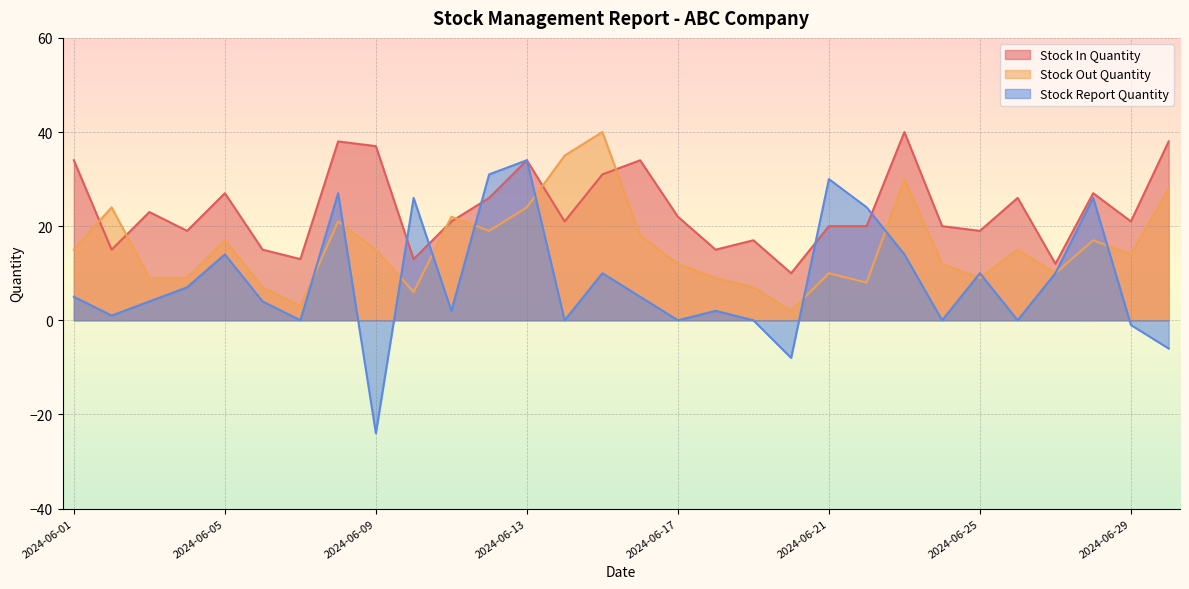

What is the average value of the Stock In Quantity series?

24